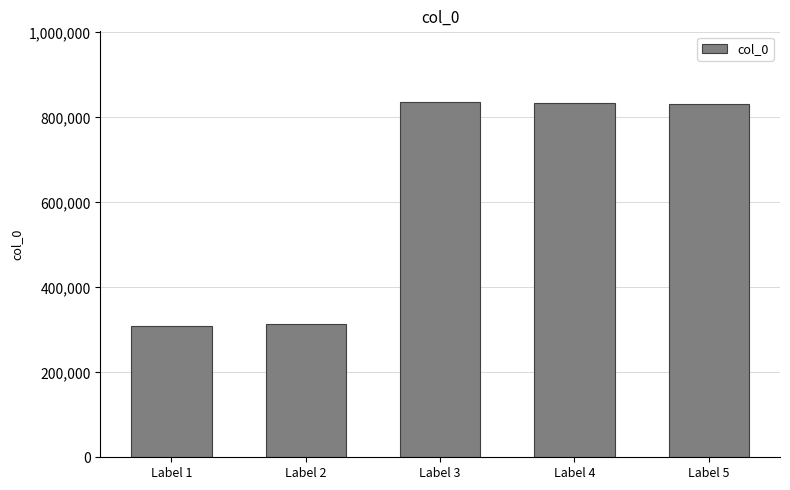

Is it true that the value at Label 2 is 313132?

True